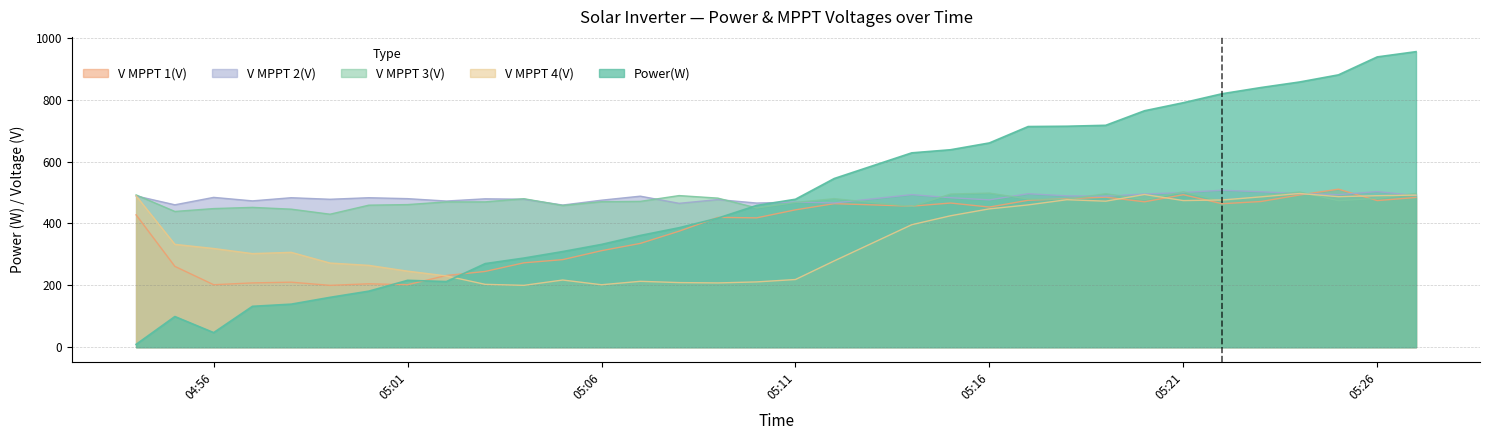

What are all the series names shown in the legend?

V MPPT 1(V), V MPPT 2(V), V MPPT 3(V), V MPPT 4(V), Power(W)